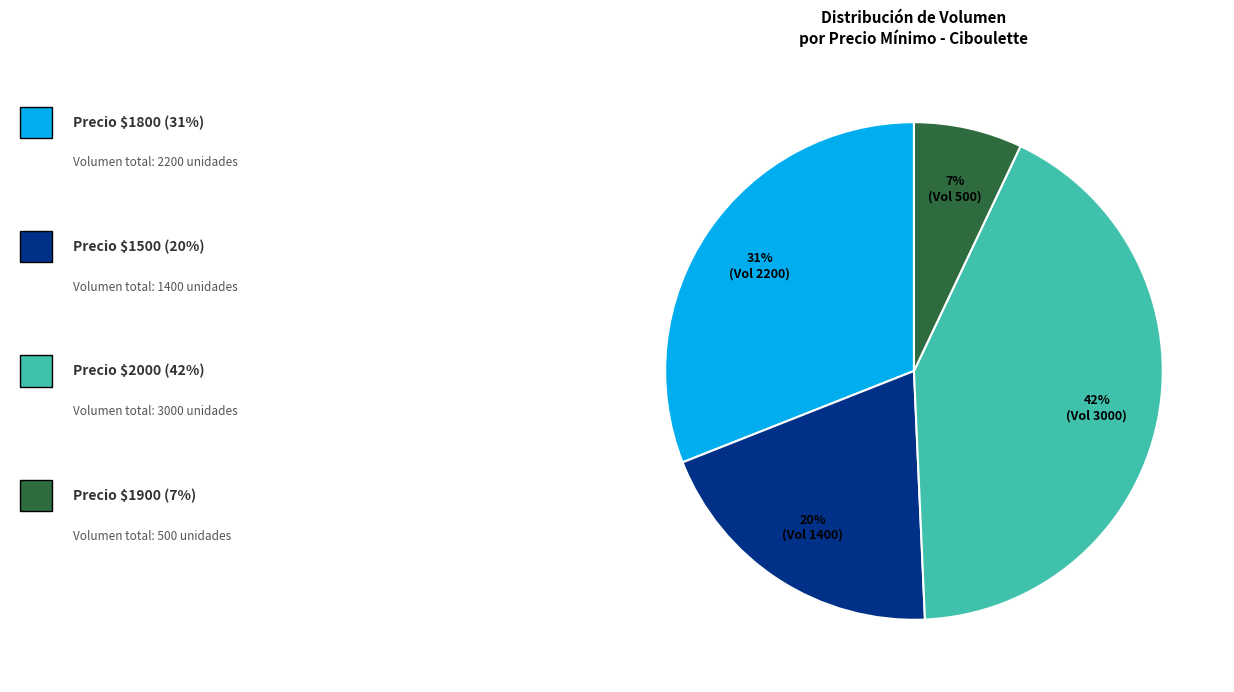

Is there any slice that represents more than half of the pie?

No